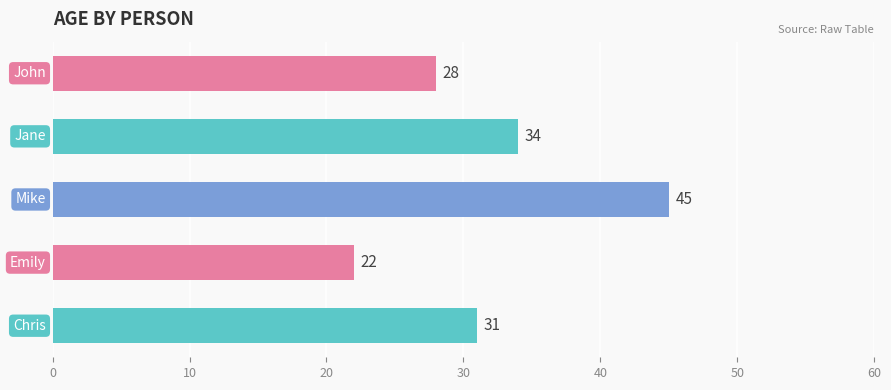

What is the maximum value shown in the chart?

45